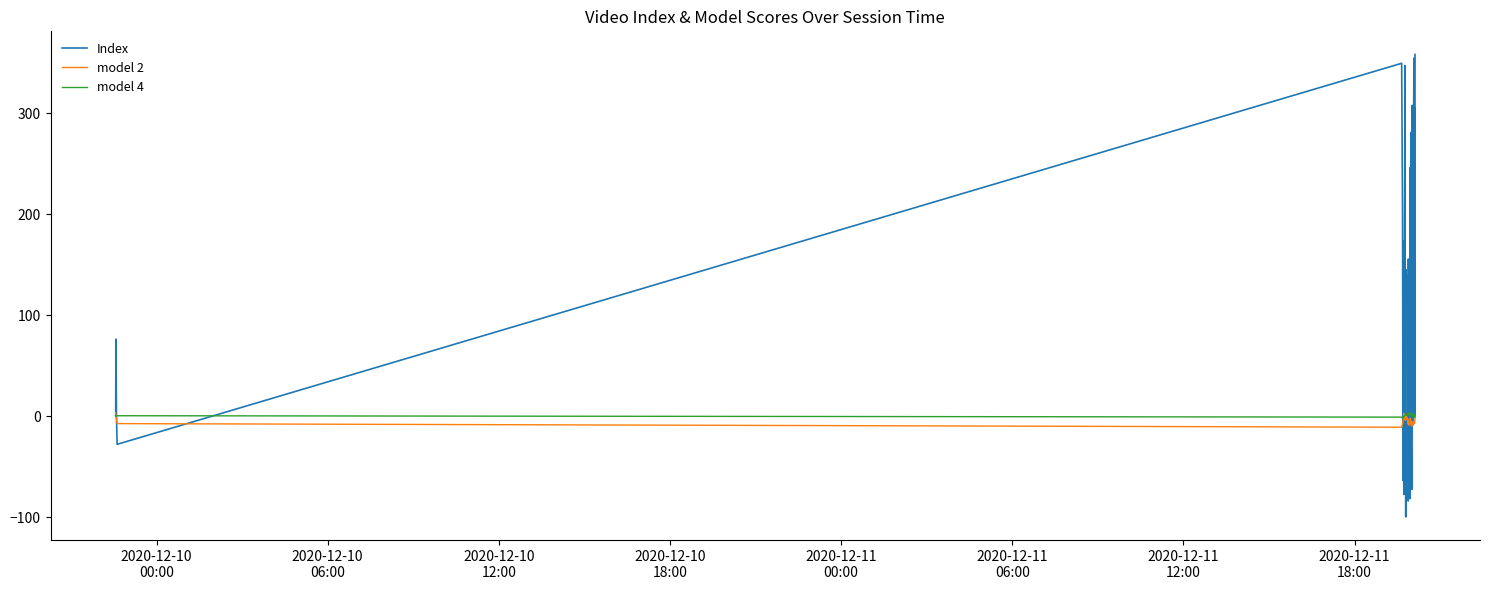

True or false: Index has more than 0 points higher than both neighbors.

True